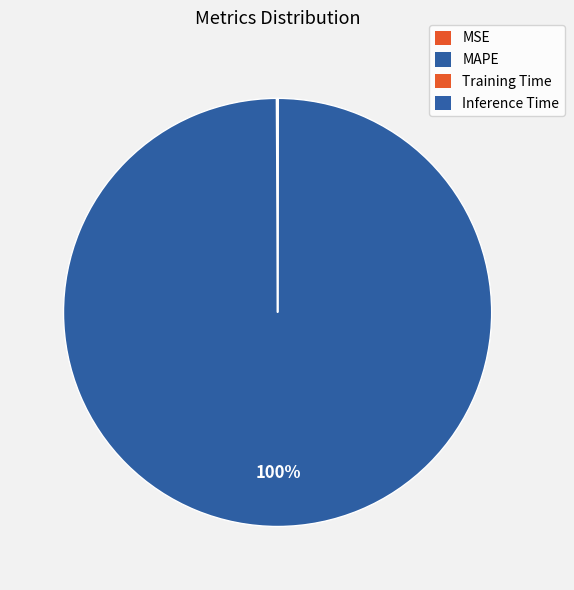

What is the smallest slice in the pie chart?

Inference Time